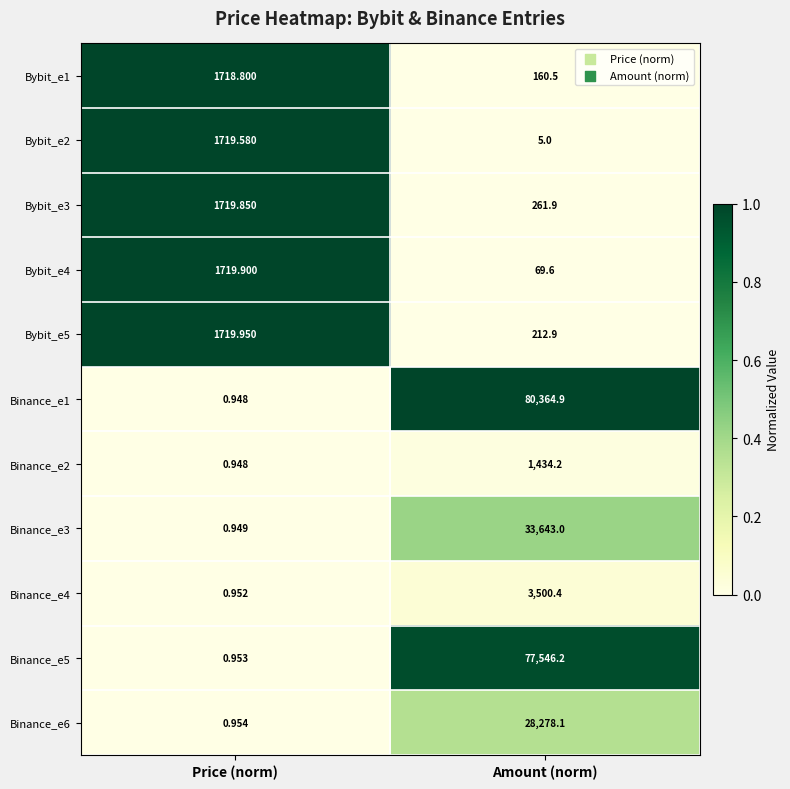

At which category is the sum across all series the highest?

Amount (norm)